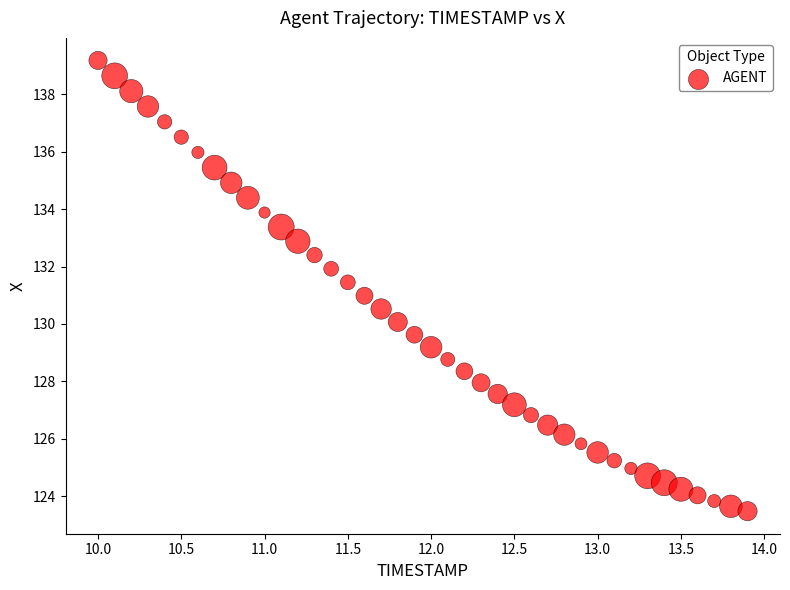

What is the range of X values (max minus min)?

3.9